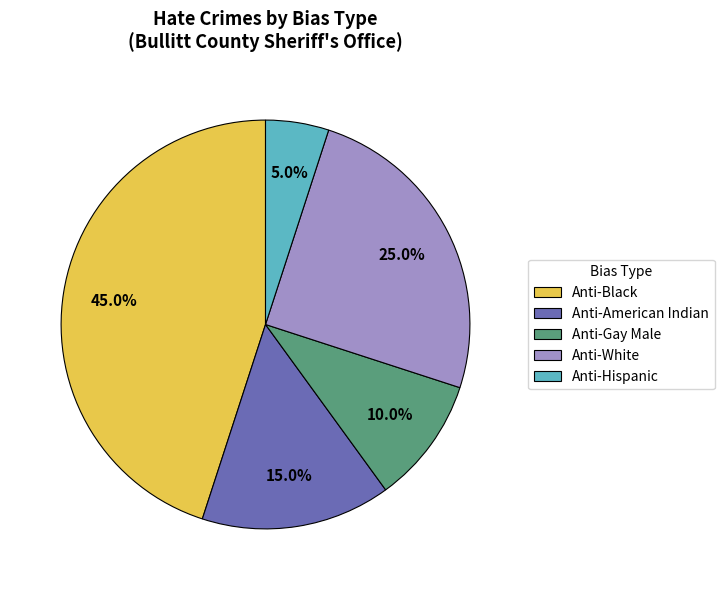

What is the smallest slice in the pie chart?

Anti-Hispanic